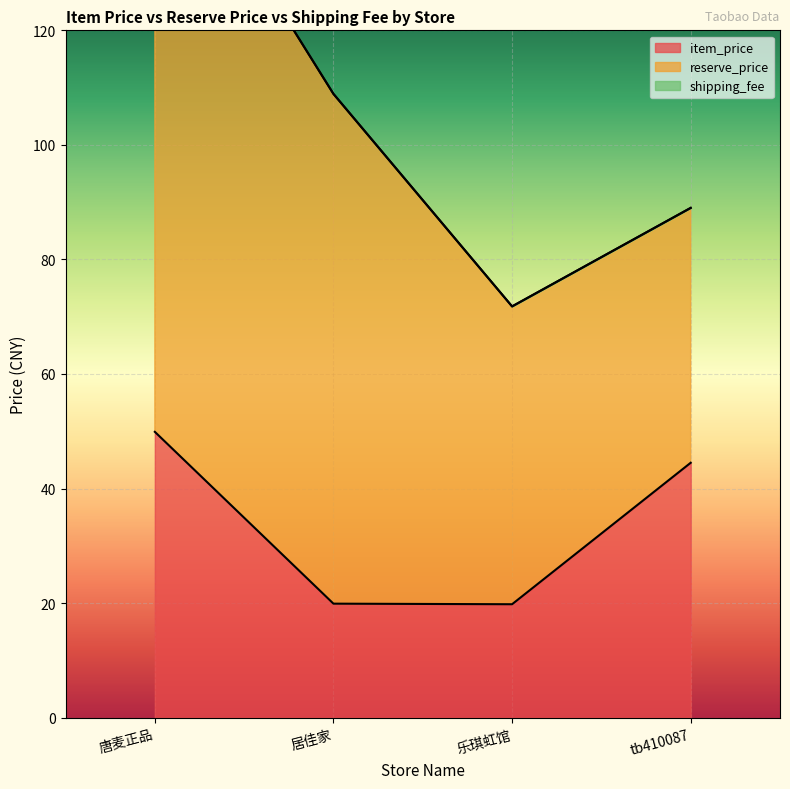

Which series has the largest total across all categories?

reserve_price